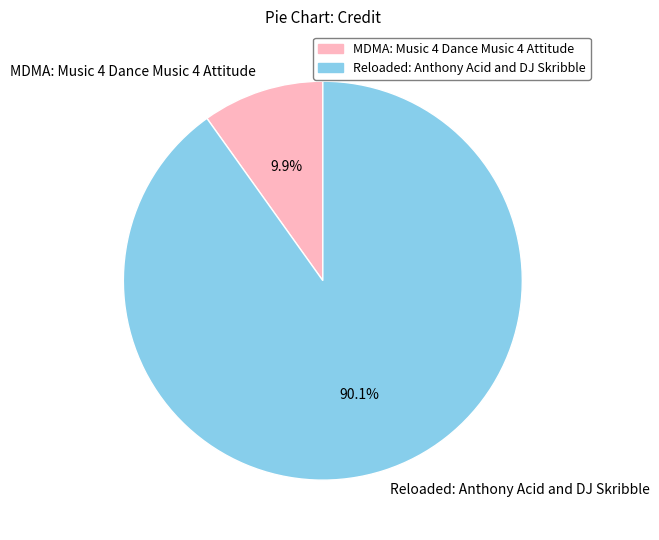

To the nearest percent, what is the difference between the largest and smallest slice percentages?

80%